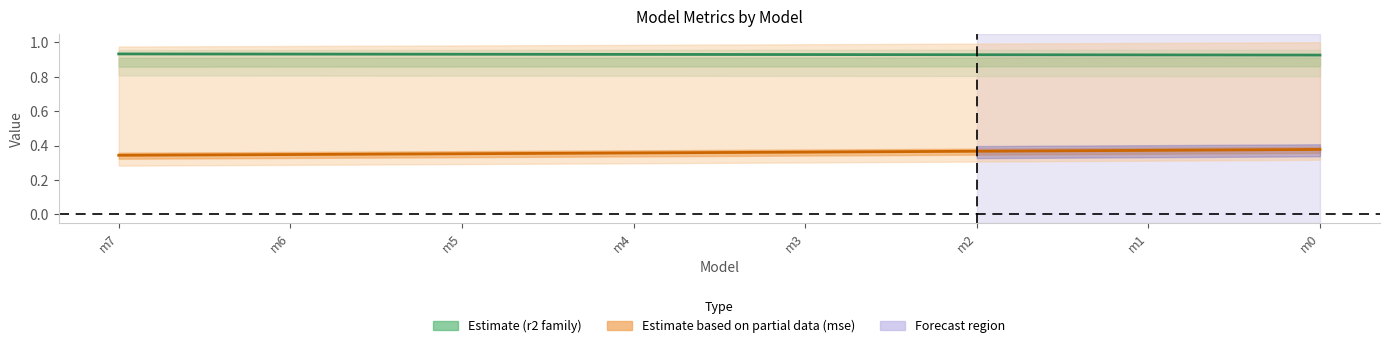

At which category does the chart reach its minimum across all series?

m7